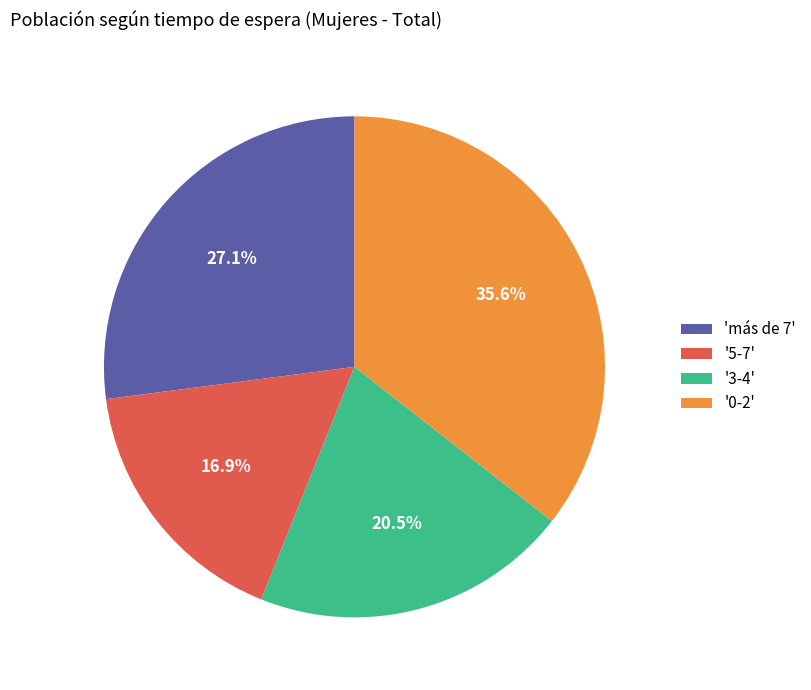

What percentage do '3-4' and '5-7' together represent?

37.4%